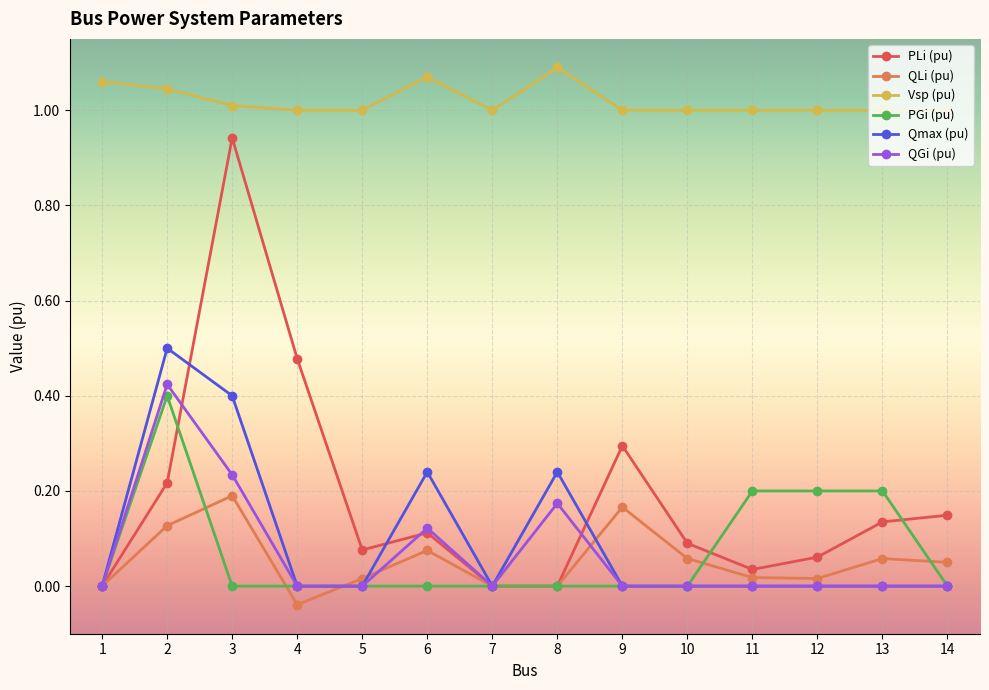

At which category does Vsp (pu) reach its first local peak?

6